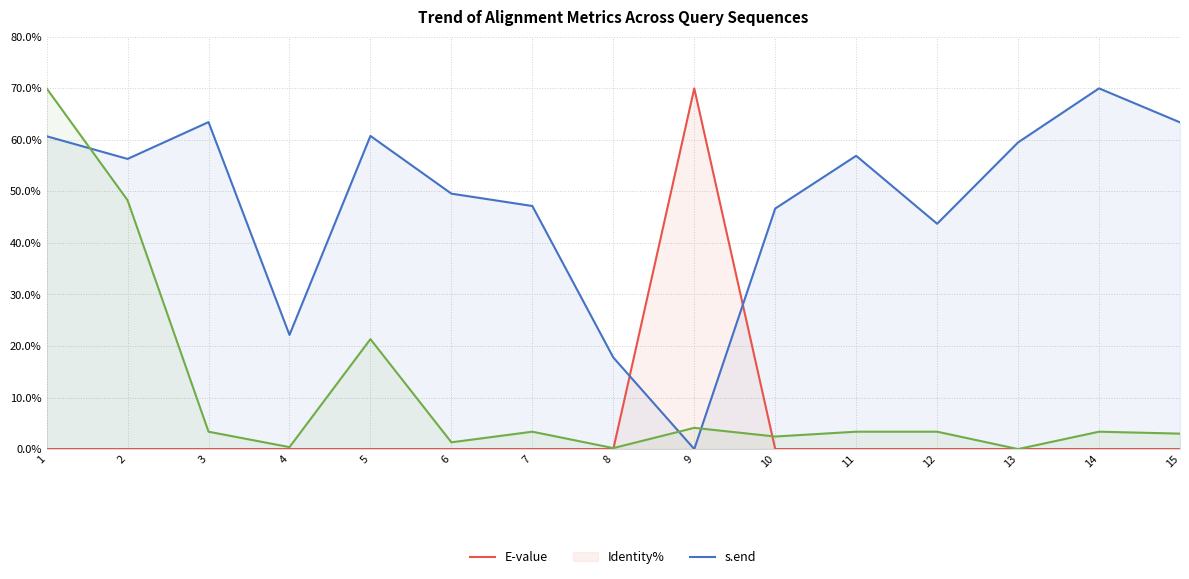

What is the difference between the Identity% values at 8 and 3?

45.7